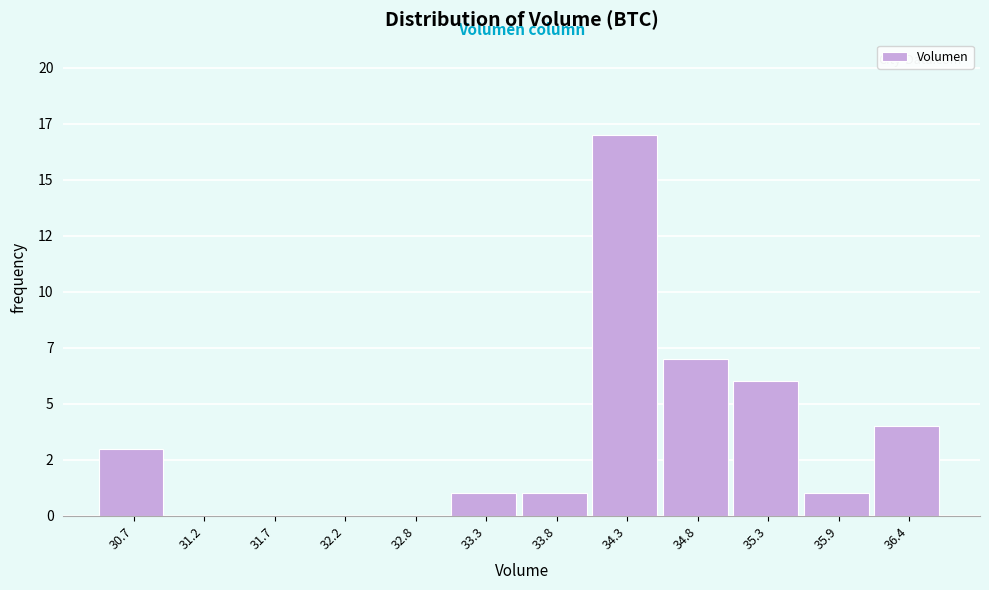

Are the bars horizontal?

No